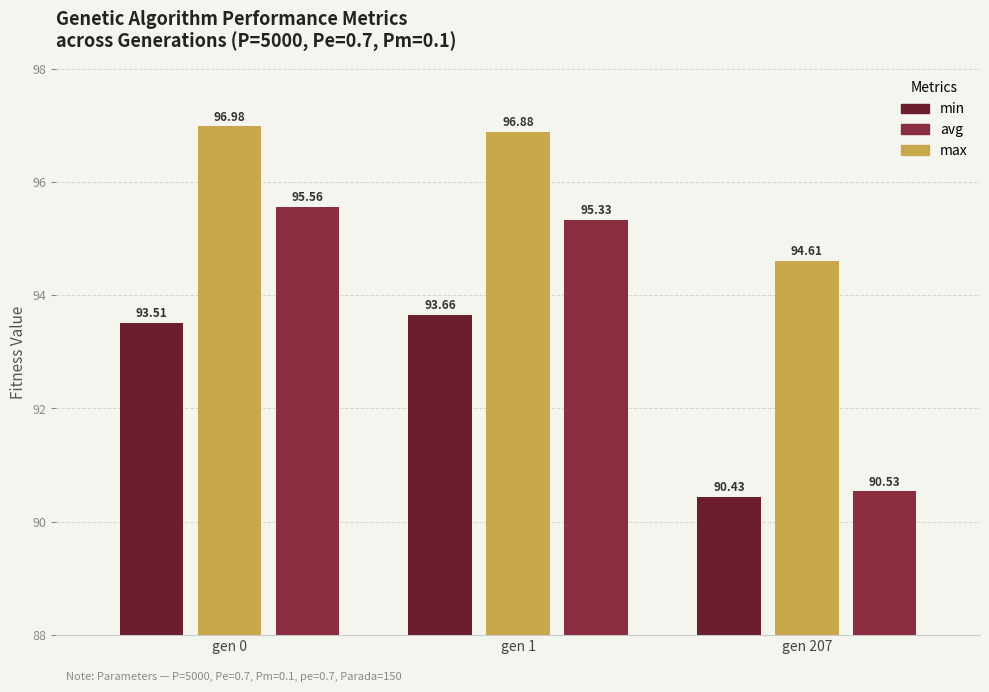

At which label does avg first exceed 95?

gen 0